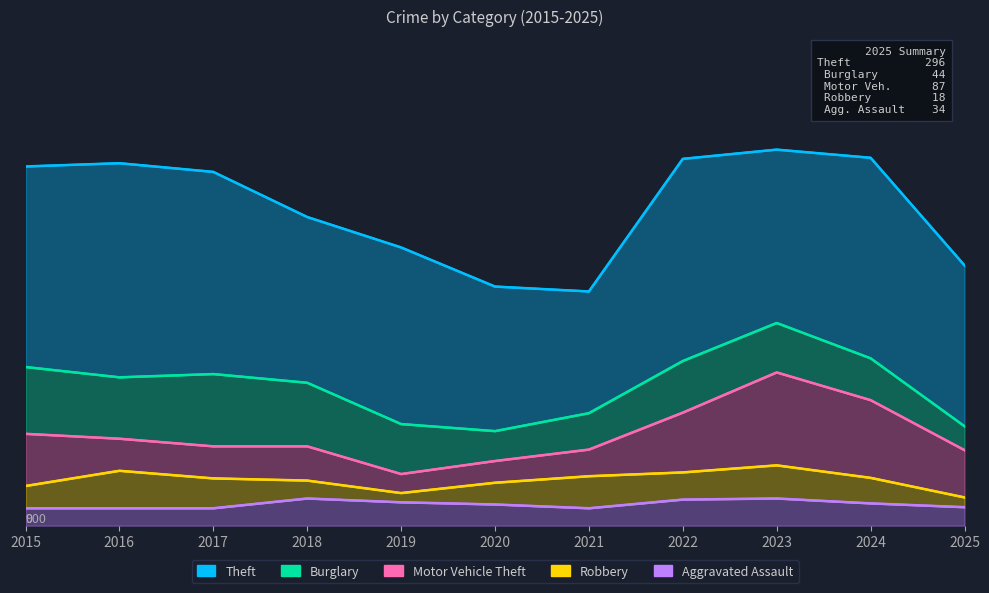

How many interior local valleys does the Theft series have?

3